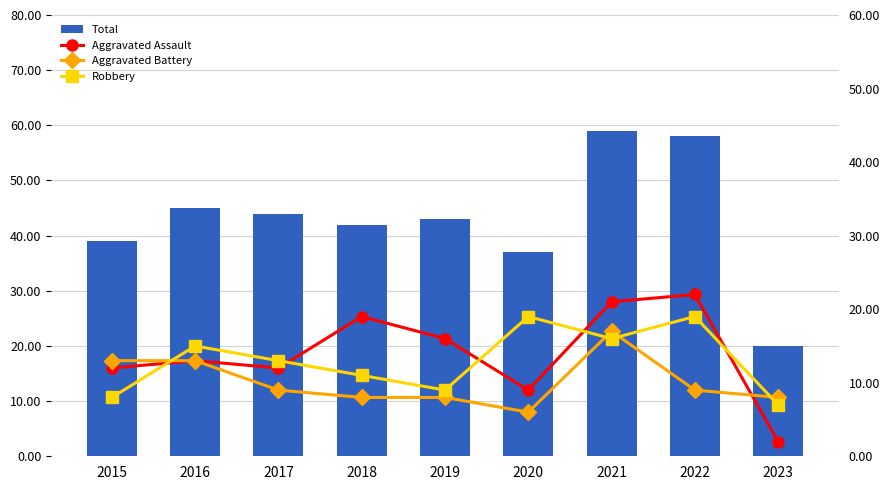

Are the bars horizontal?

No